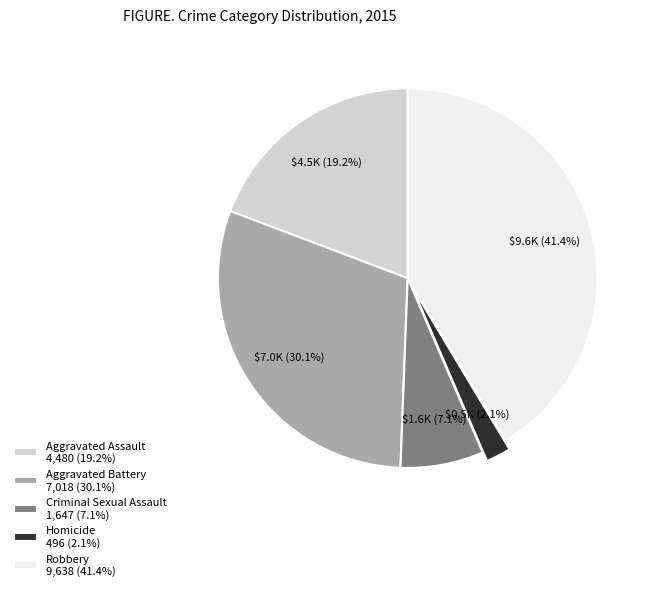

Rank the categories by value from highest to lowest.

Robbery, Aggravated Battery, Aggravated Assault, Criminal Sexual Assault, Homicide